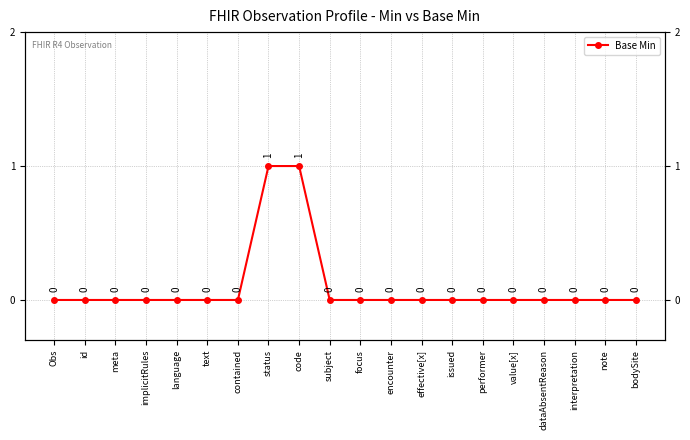

List the labels in order of value, largest first.

status, code, Obs, id, meta, implicitRules, language, text, contained, subject, focus, encounter, effective[x], issued, performer, value[x], dataAbsentReason, interpretation, note, bodySite